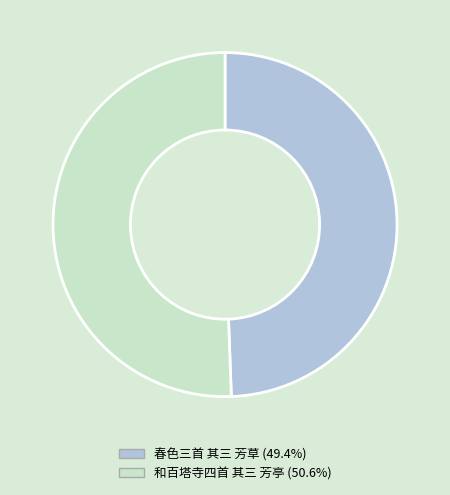

Is it true that 和百塔寺四首 其三 芳亭 is 39% of the pie?

False